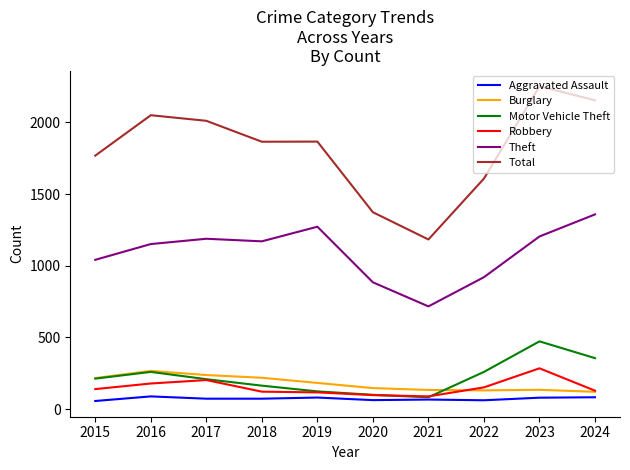

What is the minimum value for Theft?

716